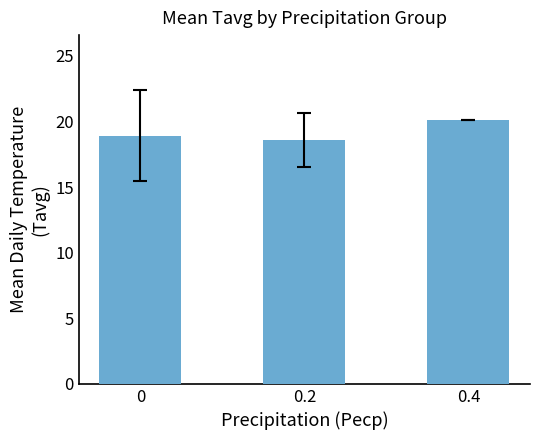

What is the change in value from 0.2 to 0.4?

+1.5